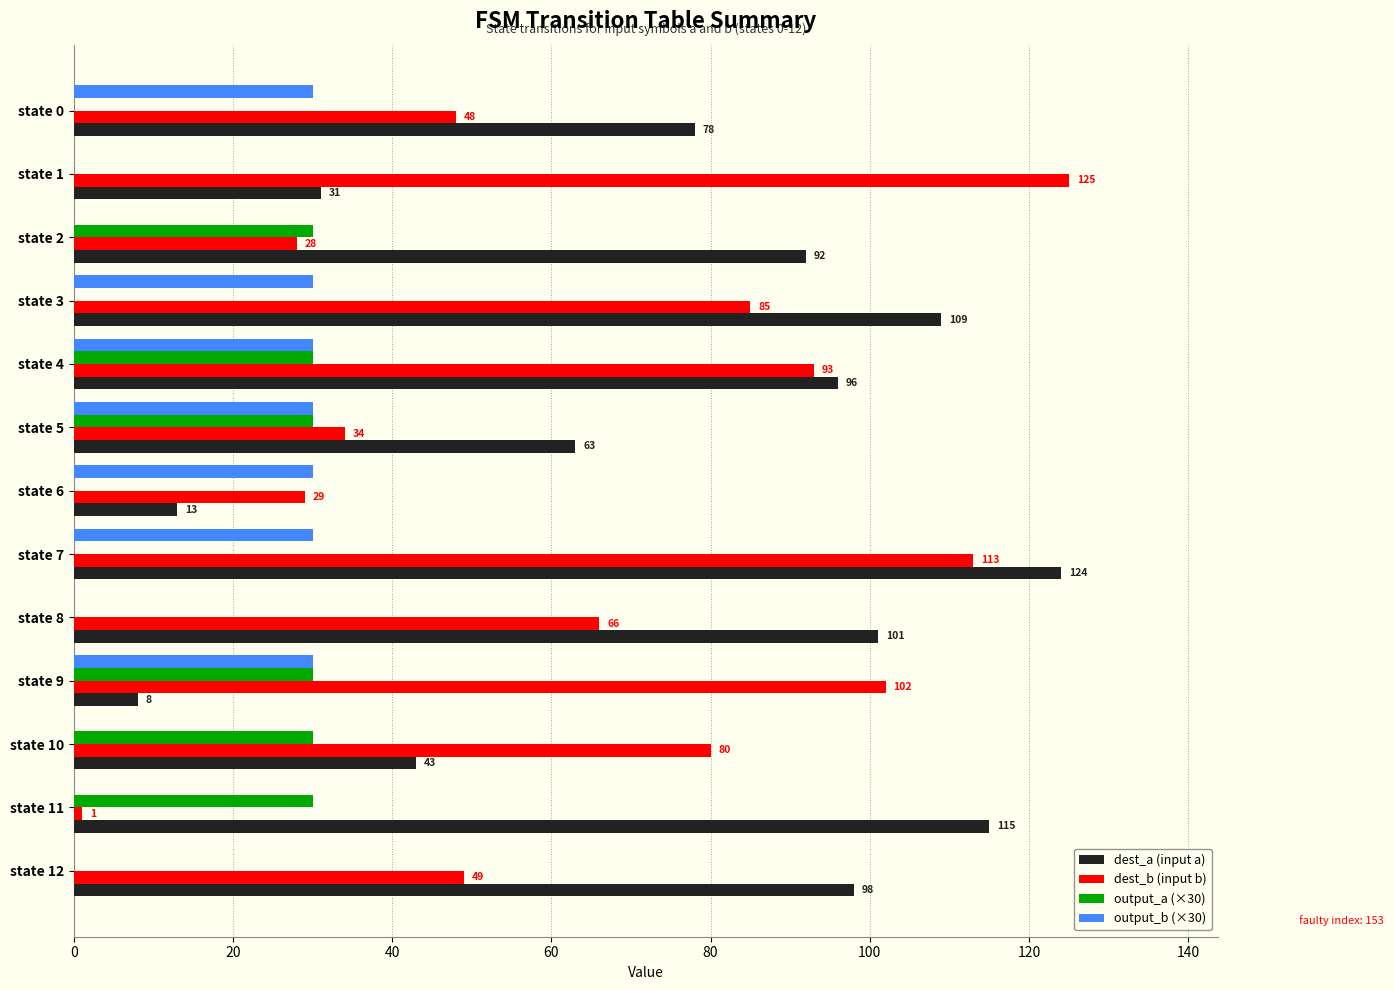

What is the approximate value of output_a (×30) at state 10, to the nearest 5?

30